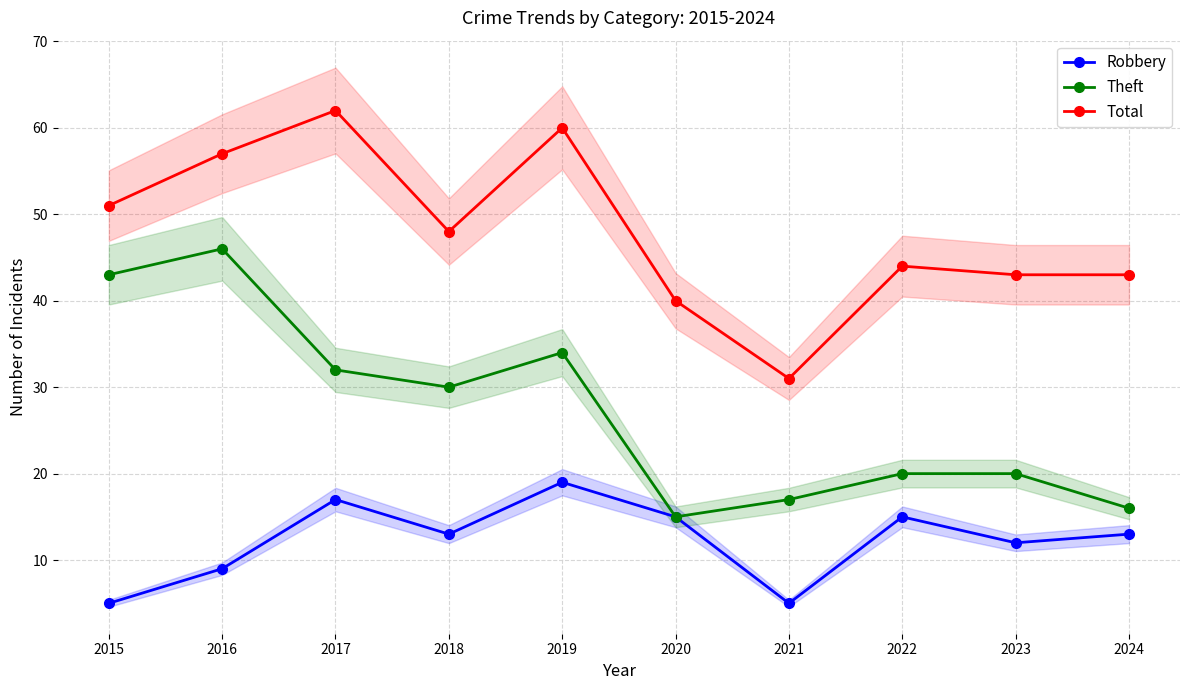

Rank the categories by Theft value from lowest to highest.

2020, 2024, 2021, 2022, 2023, 2018, 2017, 2019, 2015, 2016